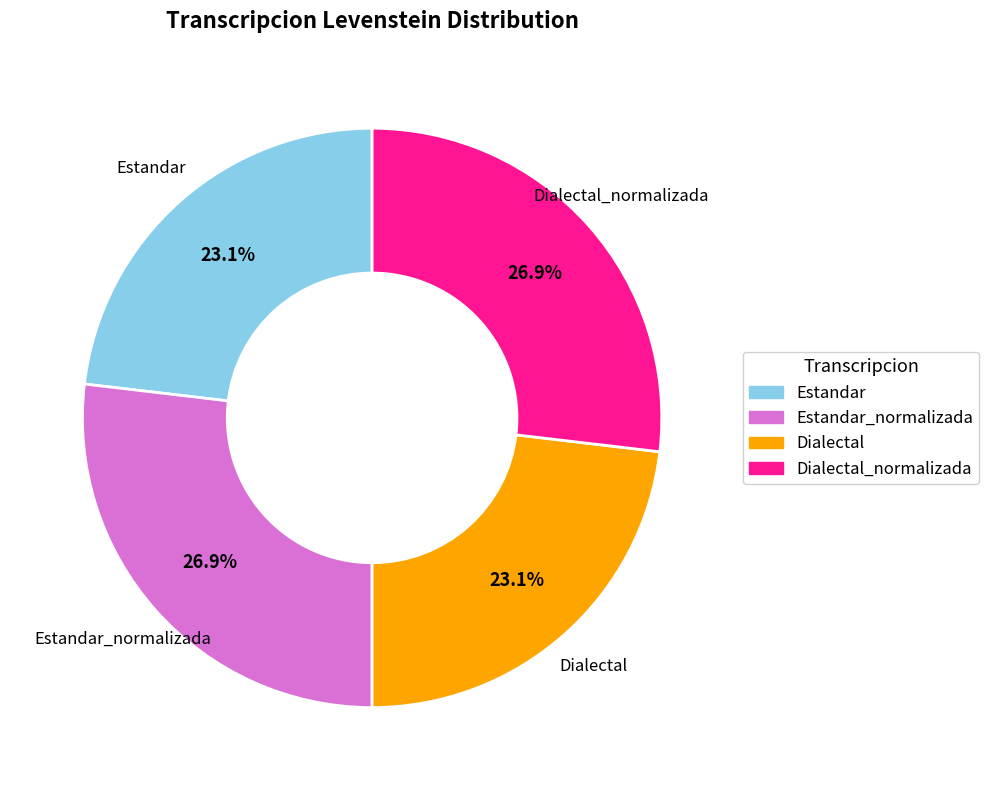

Does any single category account for the majority?

No